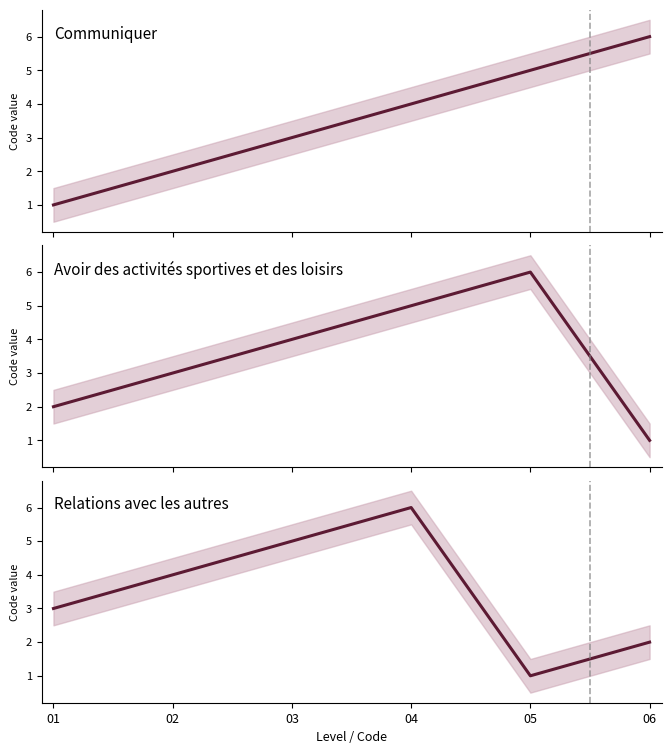

Reading right to left, list all the values displayed in this chart.

Communiquer: 6	5	4	3	2	1
Avoir des activités sportives et des loisirs: 1	6	5	4	3	2
Relations avec les autres: 2	1	6	5	4	3